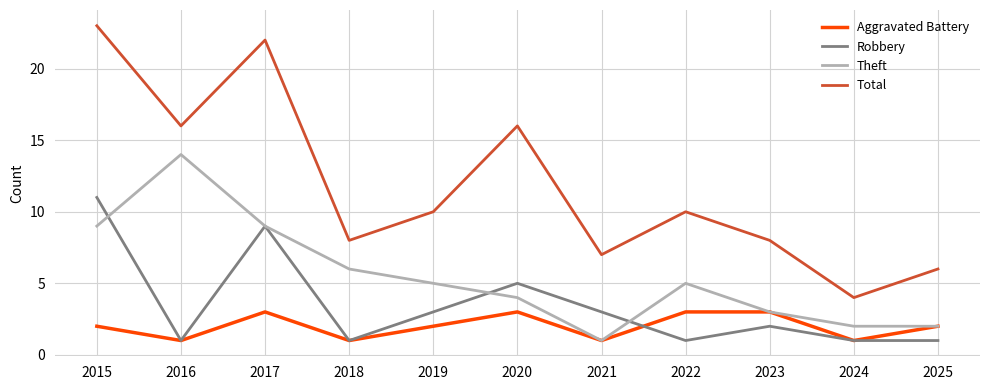

What is the greatest value displayed?

23